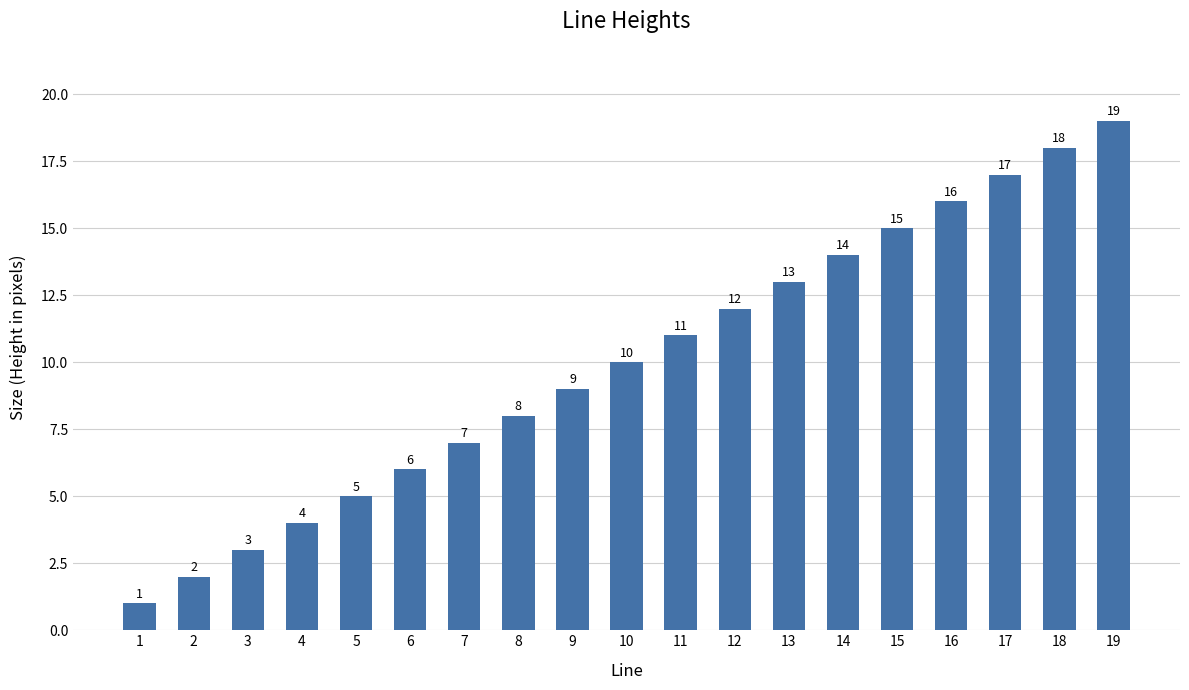

What is the maximum value shown in the chart?

19